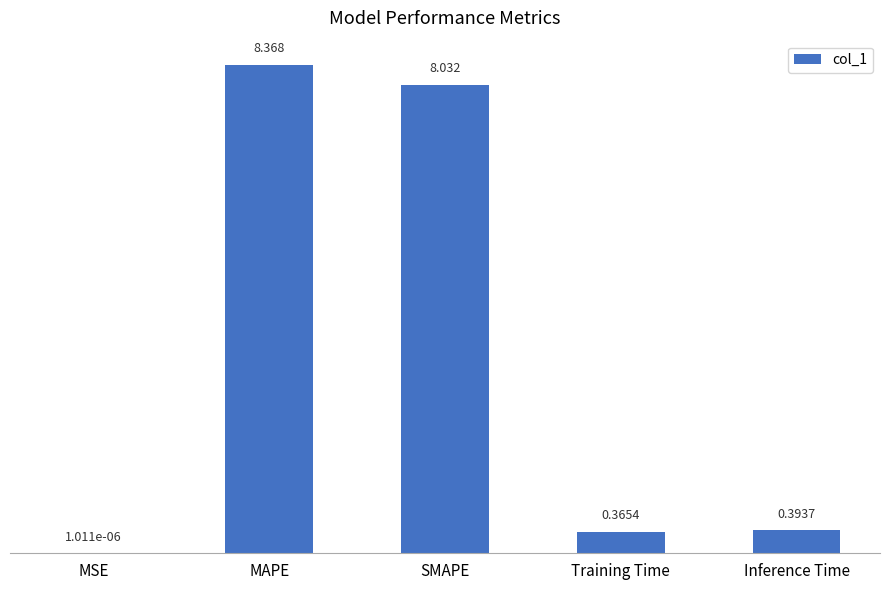

What is the sum of all values?

17.2